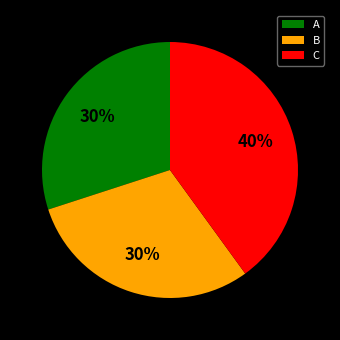

What percentage is the A slice, to the nearest percent?

30%